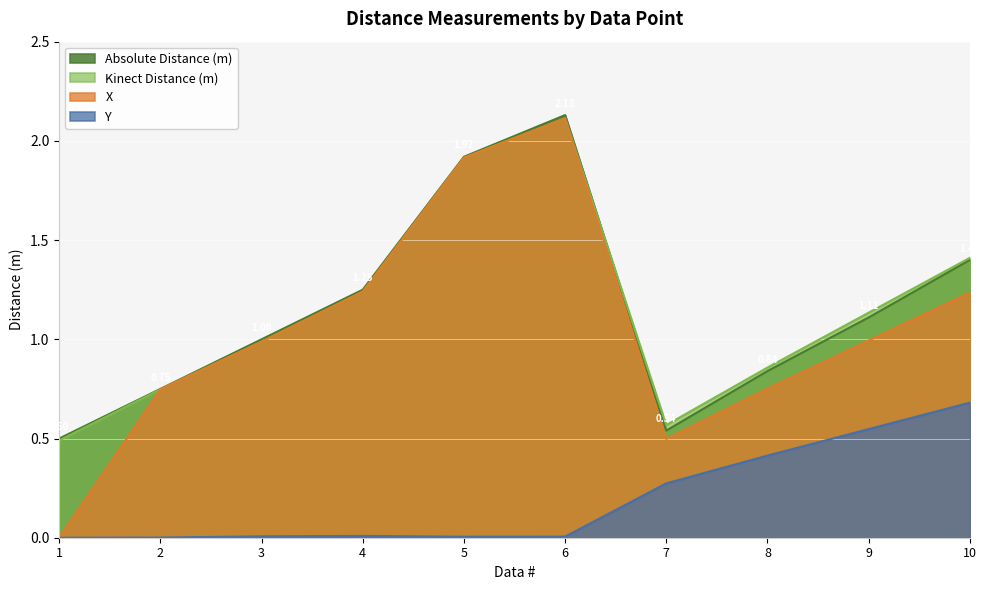

How many distinct data groups are displayed?

4